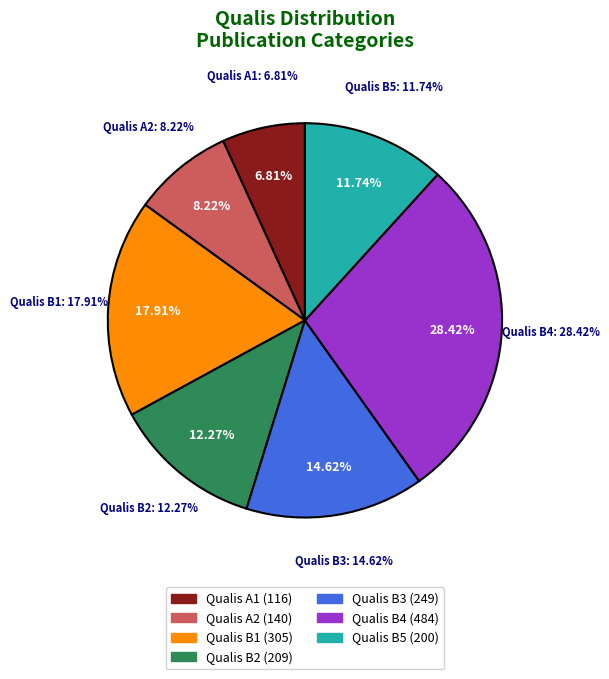

What is the largest slice in the pie chart?

Qualis B4